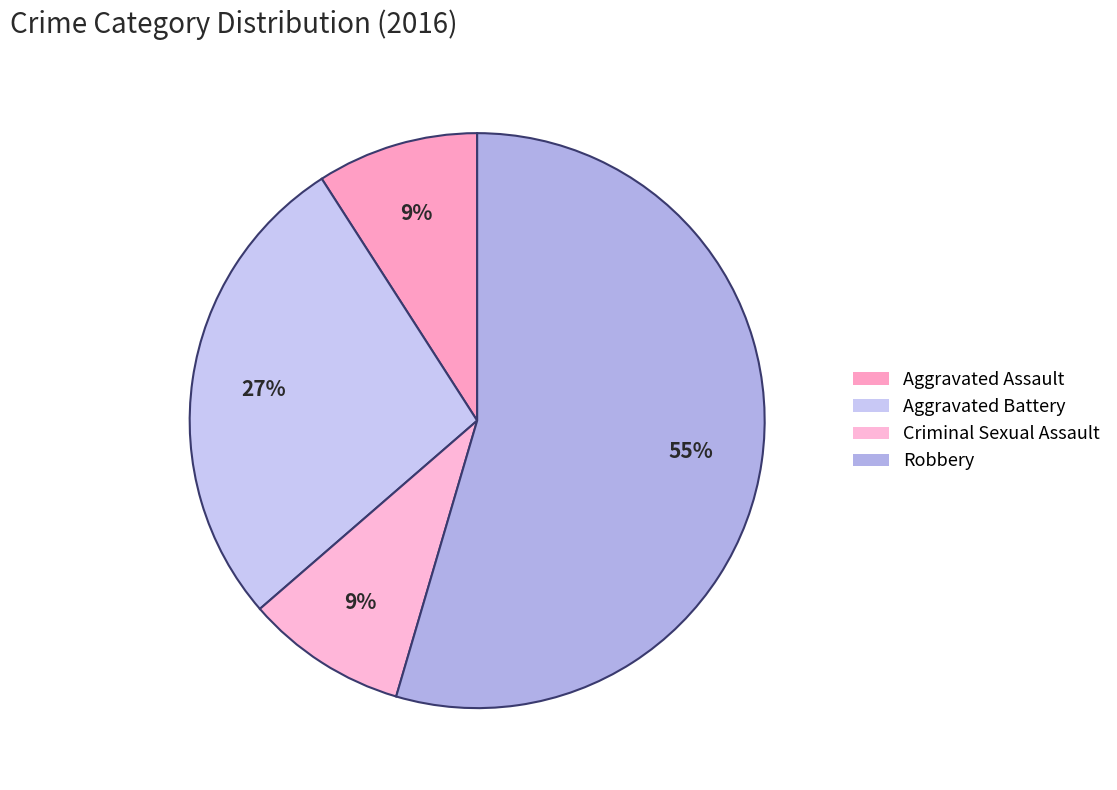

Count the number of slices in the pie.

4